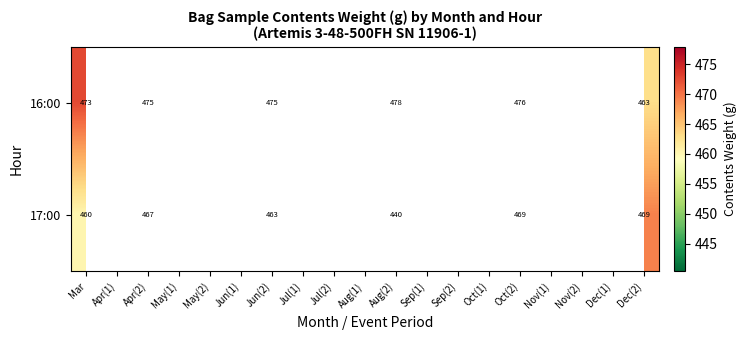

Is the value of 17:00 at May(2) greater than the value of 16:00 at Sep(1)?

No